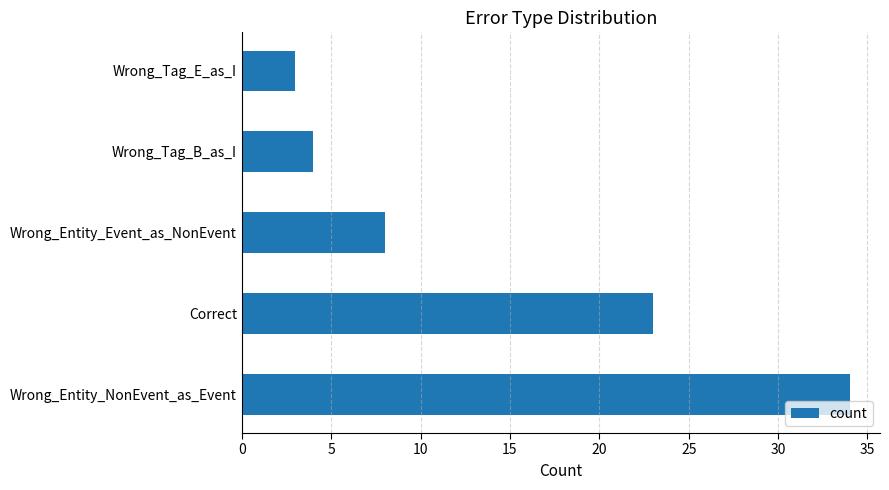

True or false: the data shows 10 at Wrong_Entity_NonEvent_as_Event.

False